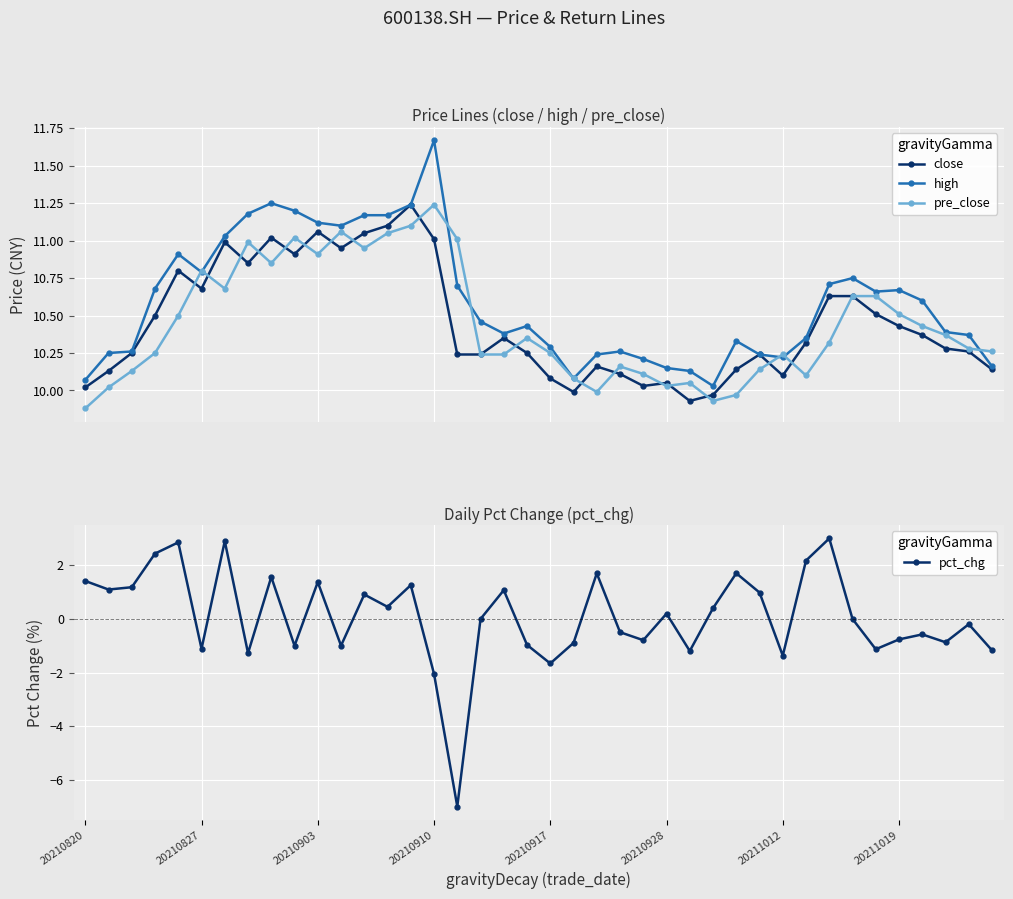

What value does the pct_chg series have at 32?

3.0